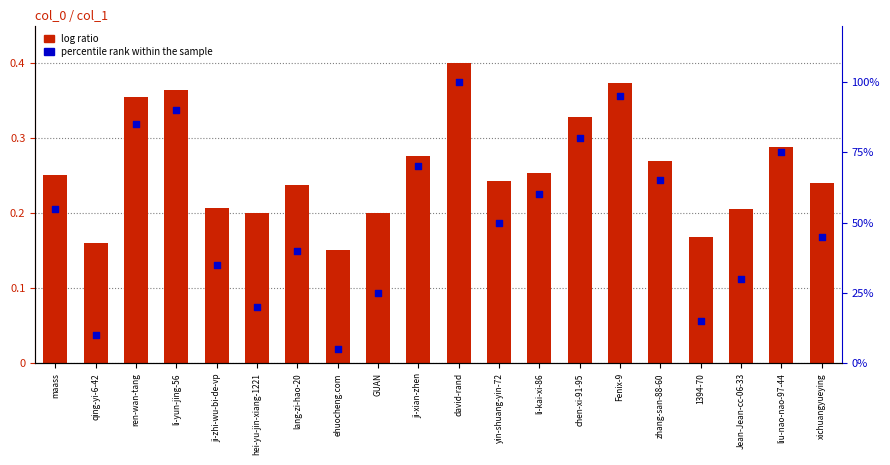

Which series contains the highest Y value?

percentile rank within the sample